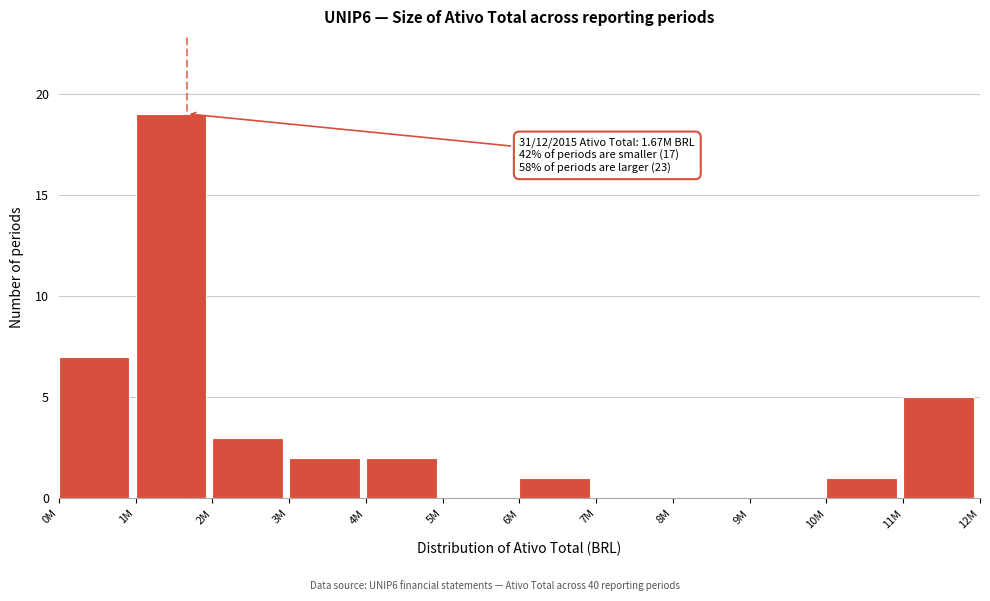

Reading right to left, transcribe all the data shown in this chart.

11M=5	10M=1	9M=0	8M=0	7M=0	6M=1	5M=0	4M=2	3M=2	2M=3	1M=19	0M=7